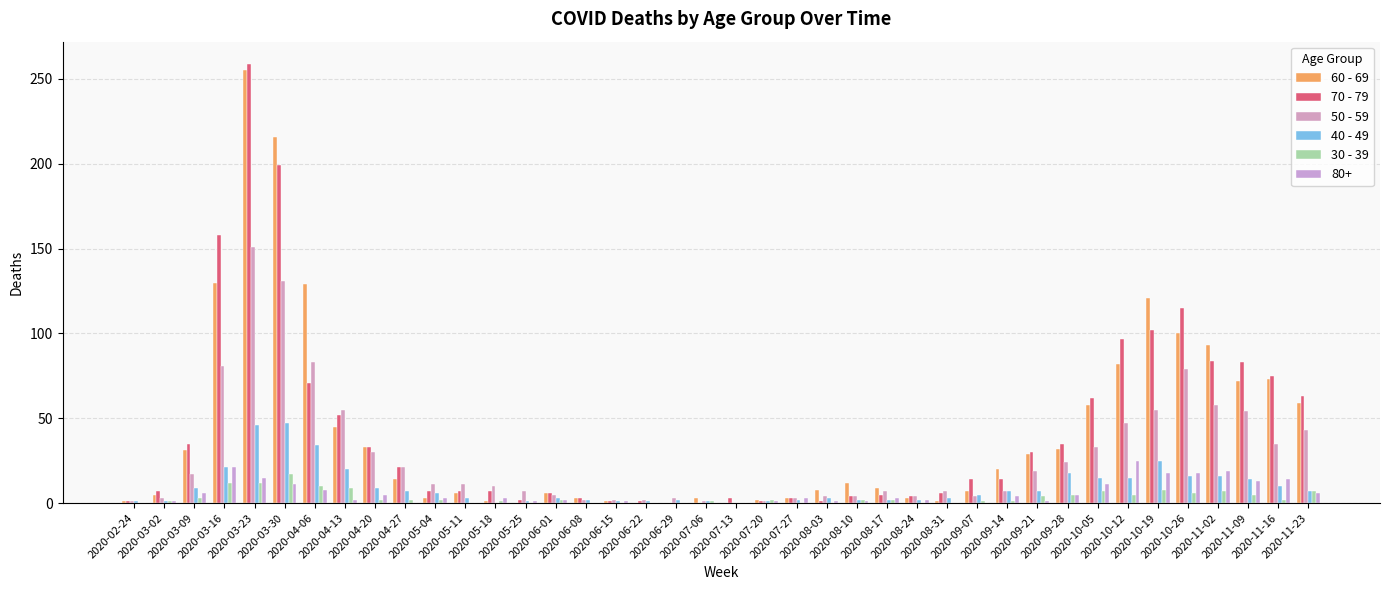

What are all the series names shown in the legend?

60 - 69, 70 - 79, 50 - 59, 40 - 49, 30 - 39, 80+